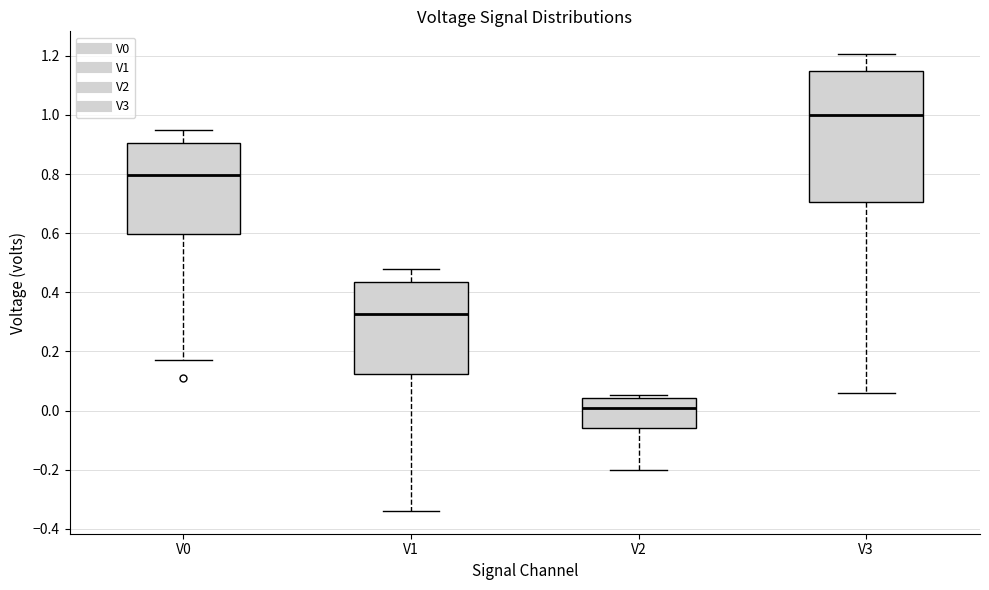

Where is the lower edge of the box for V3 on the y-axis? The values are not printed on the chart, so give them approximately, as read against the axis.

0.70